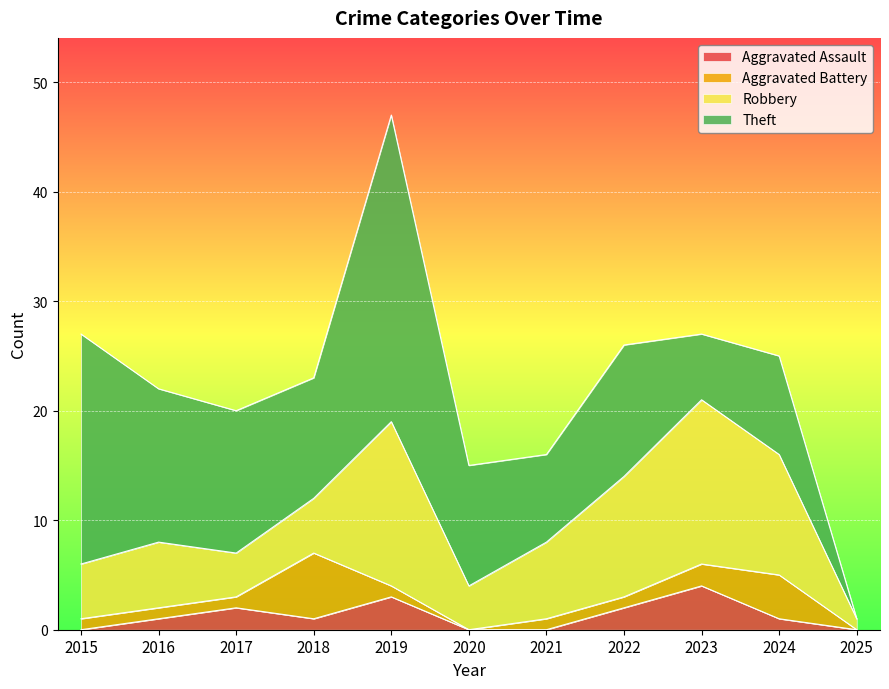

What is the value of the Robbery point at the 11th from the left?

1